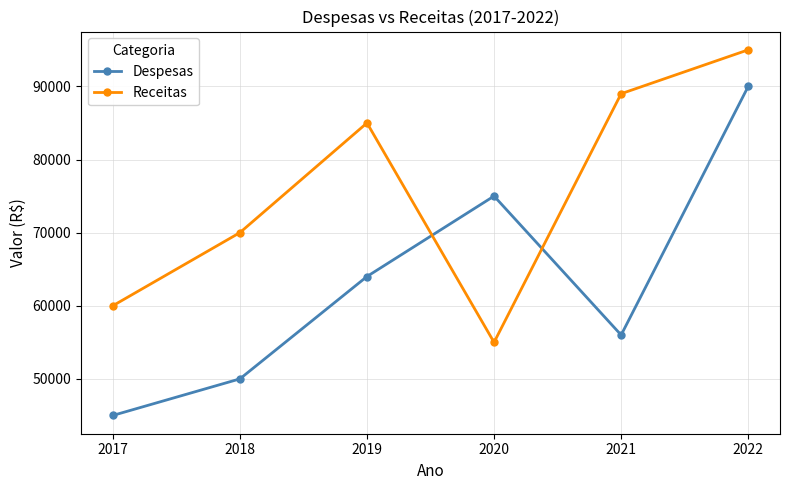

Reading left to right, what are all the values shown in this chart?

Despesas: 45000	50000	64000	75000	56000	90000
Receitas: 60000	70000	85000	55000	89000	95000